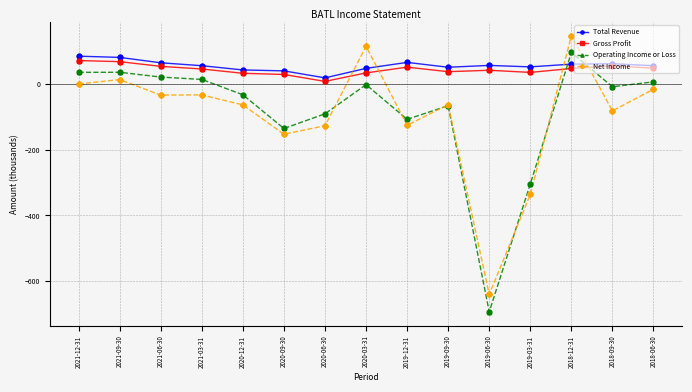

Between 2019-12-31 and 2019-06-30, which series saw the biggest shift?

Operating Income or Loss